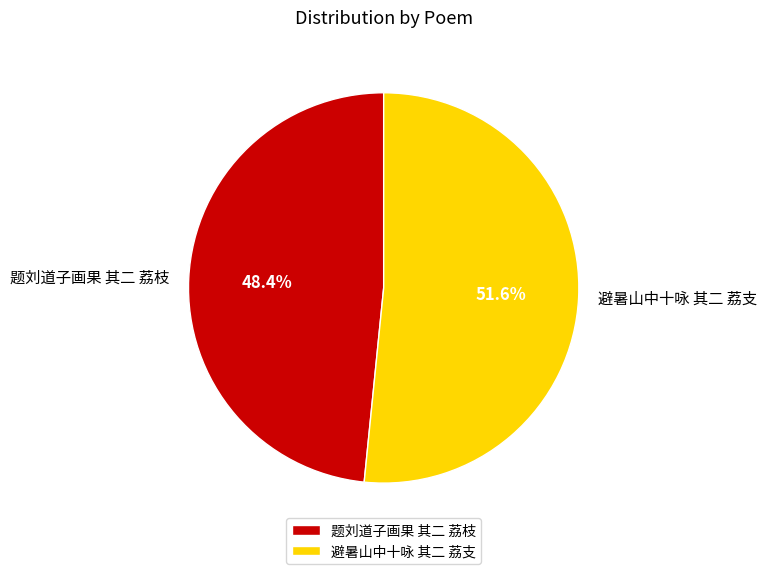

Is there any slice that represents more than half of the pie?

Yes